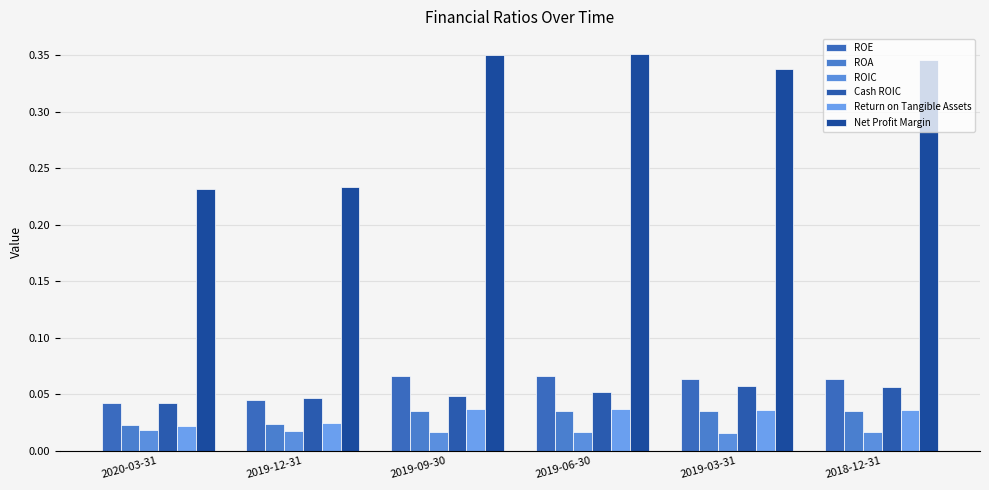

How many bars are there in each group?

6